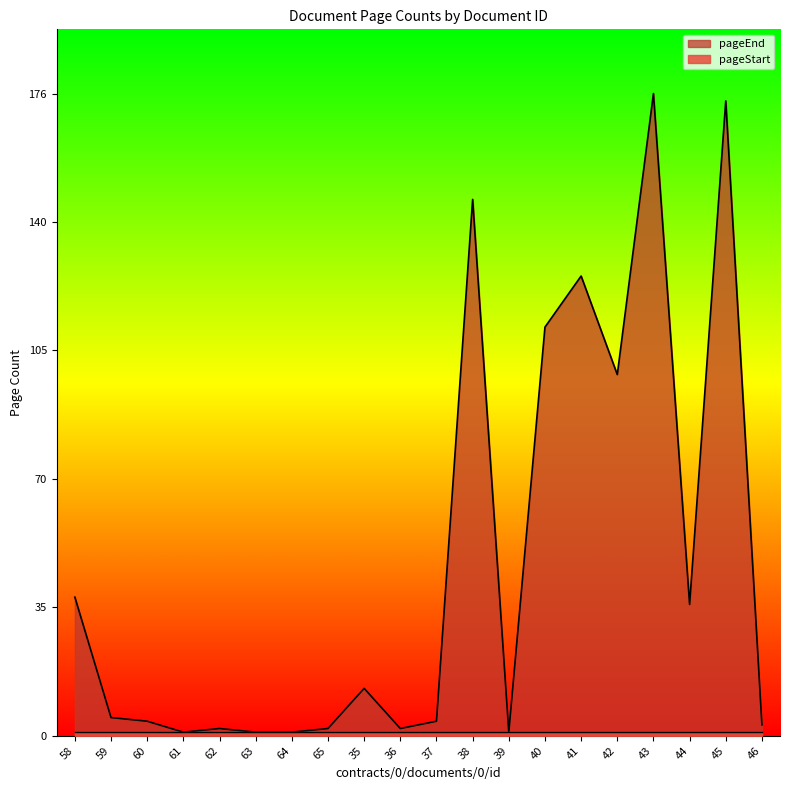

What is the label of the 9th point from the left?

35